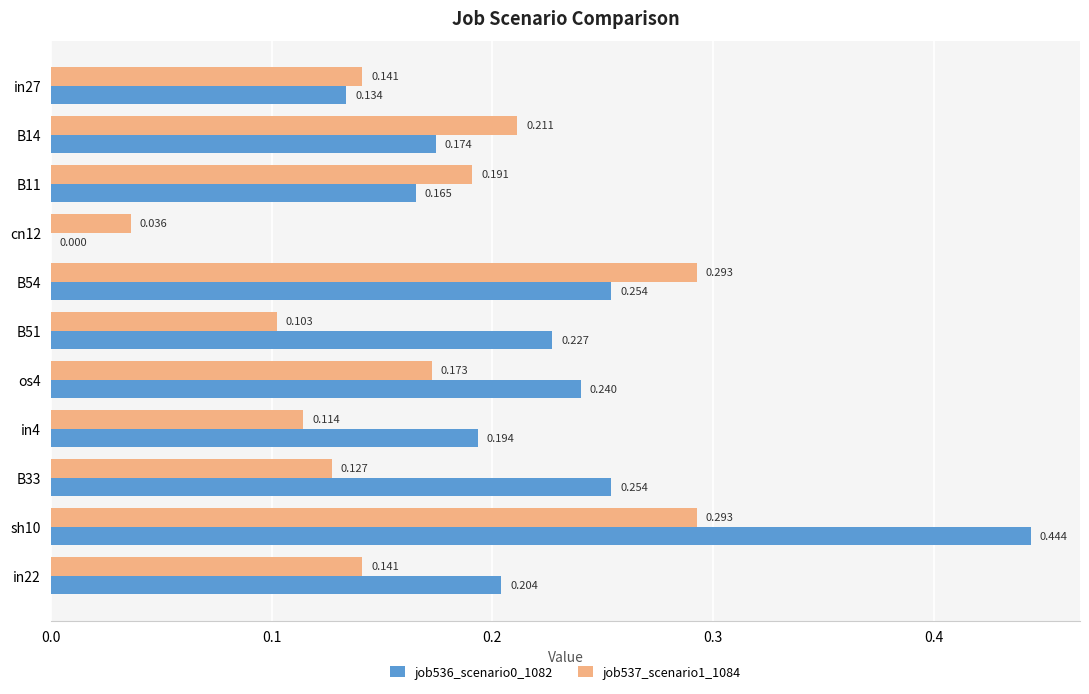

What is the maximum value shown in the chart?

0.4